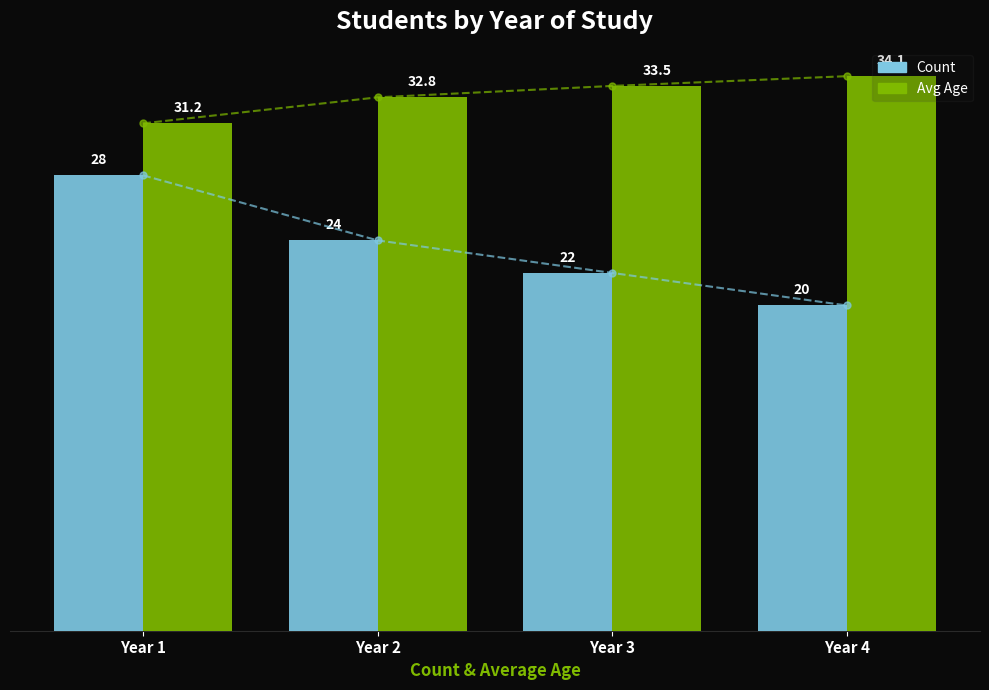

What is the smallest value displayed?

20.0